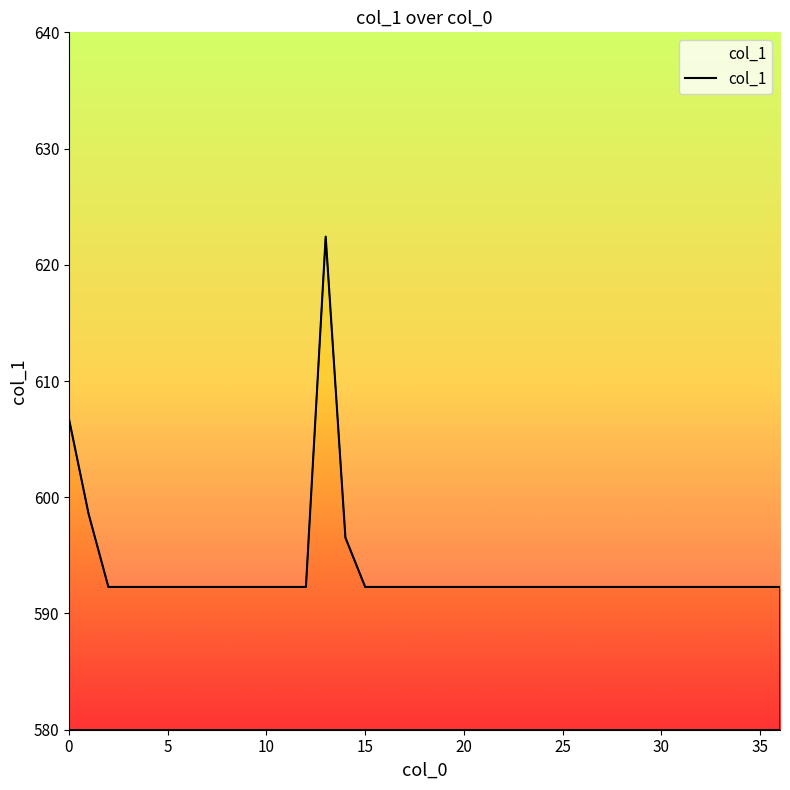

Reading right to left, transcribe all the data shown in this chart.

592.3	592.3	592.3	592.3	592.3	592.3	592.3	592.3	592.3	592.3	592.3	592.3	592.3	592.3	592.3	592.3	592.3	592.3	592.3	592.3	592.3	592.3	596.5	622.4	592.3	592.3	592.3	592.3	592.3	592.3	592.3	592.3	592.3	592.3	592.3	598.6	606.8